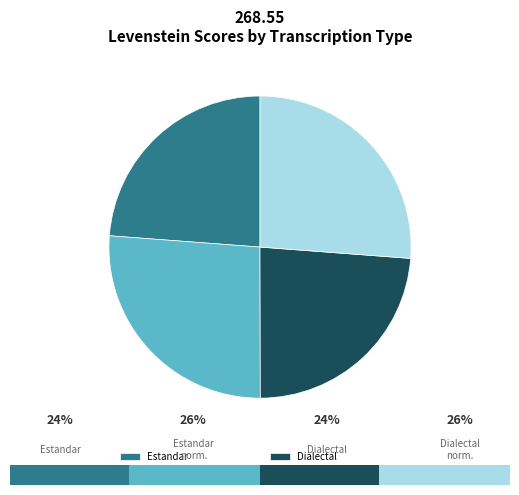

Is it true that Dialectal is 24% of the pie?

True